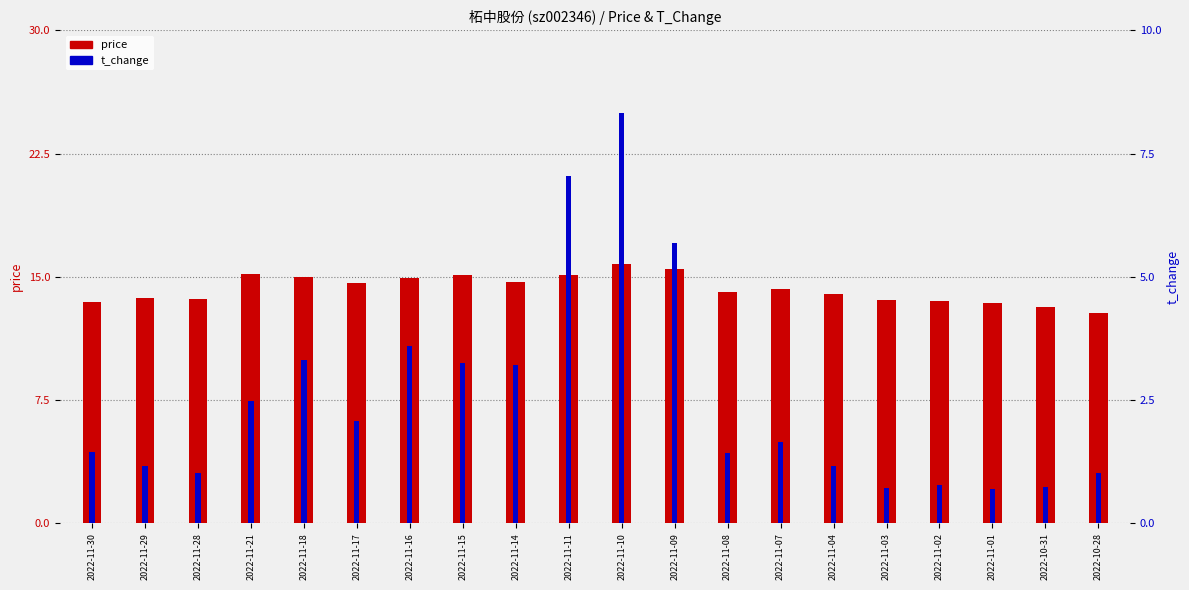

What is the total value across all series at 2022-11-11?

22.2